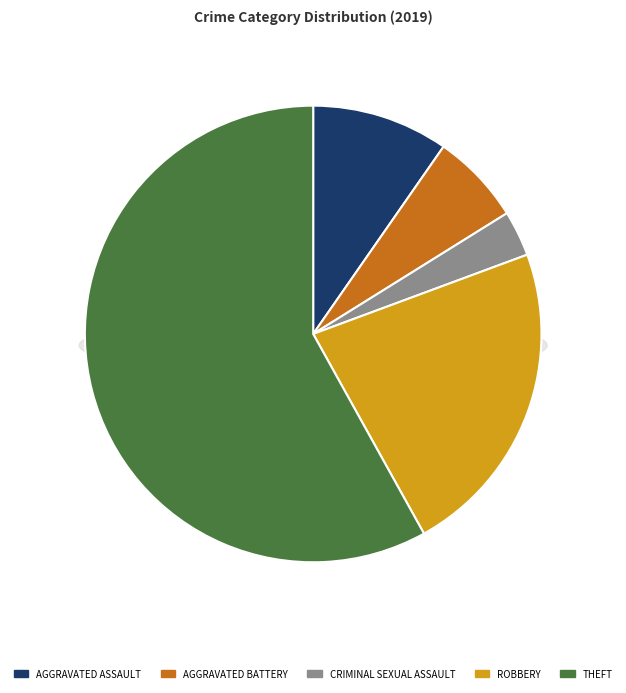

What is the change in value from Aggravated Battery to Robbery?

+5